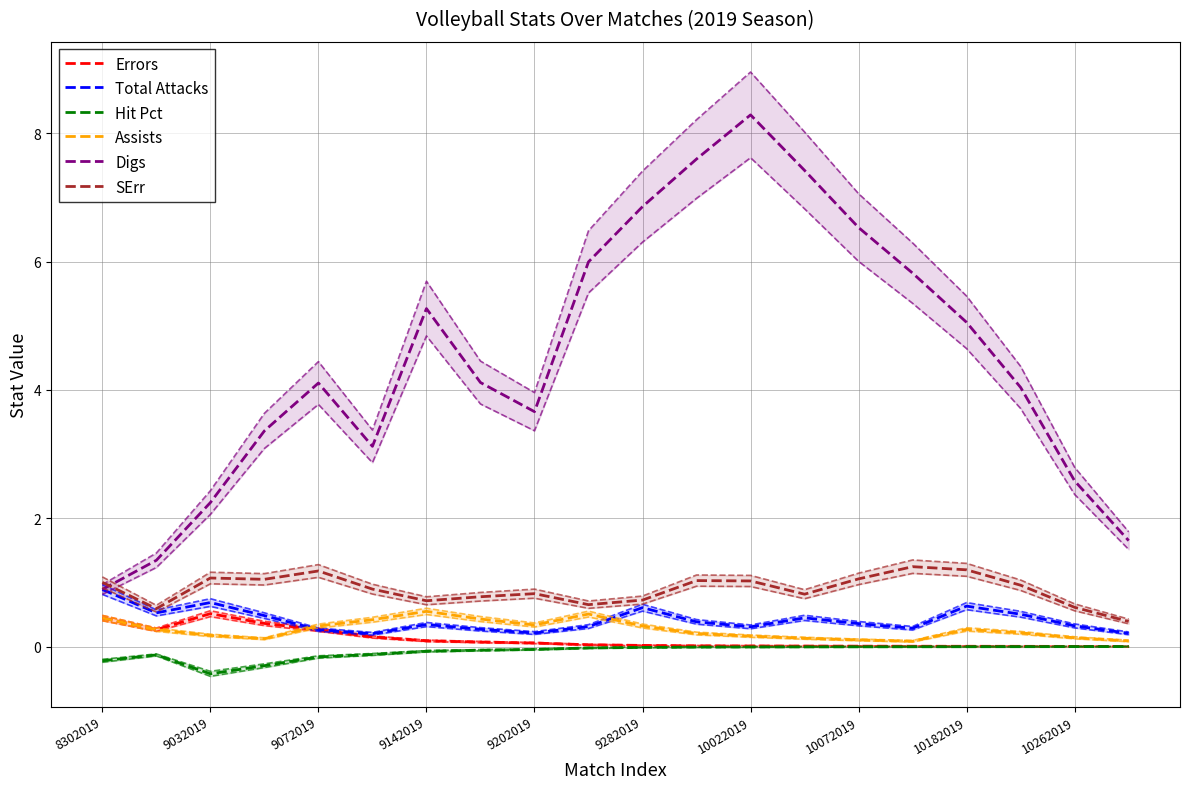

Reading left to right, transcribe all the data shown in this chart.

Errors: 0.4	0.3	0.5	0.4	0.3	0.1	0.1	0.1	0.1	0.0	0.0	0.0	0.0	0.0	0.0	0.0	0.0	0.0	0.0	0.0
Total Attacks: 0.9	0.5	0.7	0.5	0.3	0.2	0.3	0.3	0.2	0.3	0.6	0.4	0.3	0.4	0.4	0.3	0.6	0.5	0.3	0.2
Hit Pct: -0.2	-0.1	-0.4	-0.3	-0.2	-0.1	-0.1	-0.1	-0.0	-0.0	-0.0	-0.0	-0.0	-0.0	-0.0	-0.0	-0.0	-0.0	-0.0	-0.0
Assists: 0.4	0.3	0.2	0.1	0.3	0.4	0.5	0.4	0.3	0.5	0.3	0.2	0.2	0.1	0.1	0.1	0.3	0.2	0.1	0.1
Digs: 0.9	1.3	2.2	3.4	4.1	3.1	5.3	4.1	3.7	6.0	6.9	7.6	8.3	7.4	6.5	5.8	5.1	4.0	2.6	1.7
SErr: 1.0	0.6	1.1	1.0	1.2	0.9	0.7	0.8	0.8	0.7	0.7	1.0	1.0	0.8	1.1	1.2	1.2	1.0	0.6	0.4